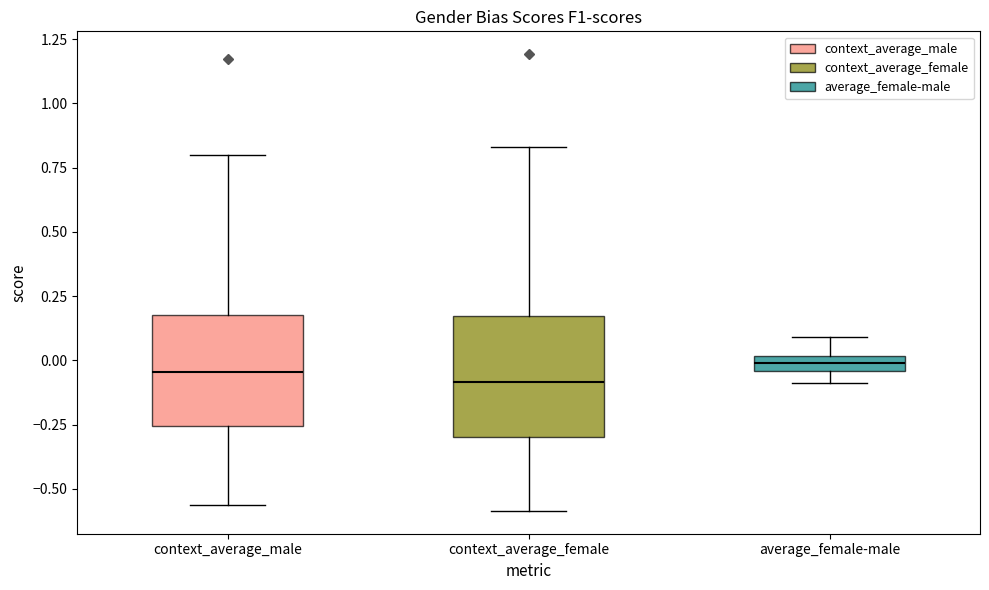

Where is the upper edge of the box for average_female-male on the y-axis? The values are not printed on the chart, so give them approximately, as read against the axis.

0.00